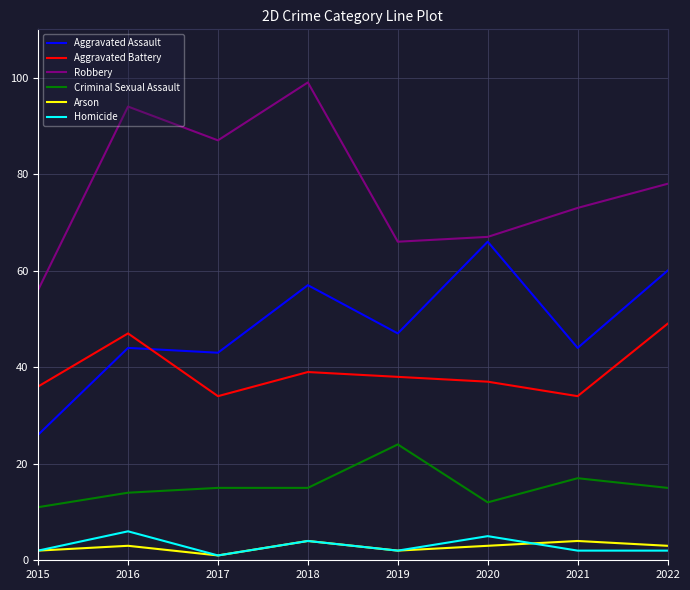

Is the value of Aggravated Battery at 2015 greater than the value of Criminal Sexual Assault at 2018?

Yes